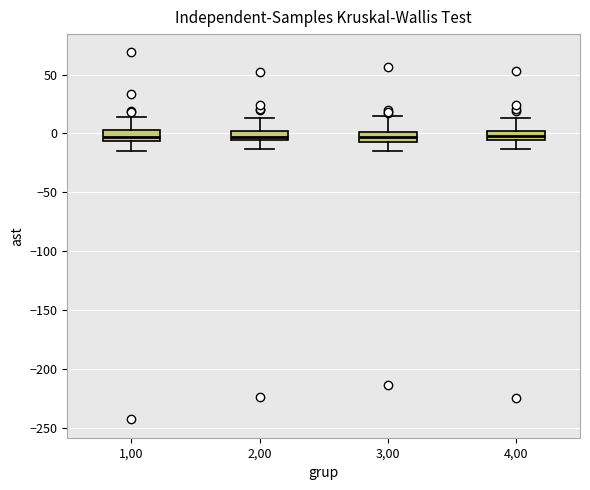

Where is the upper edge of the box at x = 2,00 on the y-axis? The values are not printed on the chart, so give them approximately, as read against the axis.

0